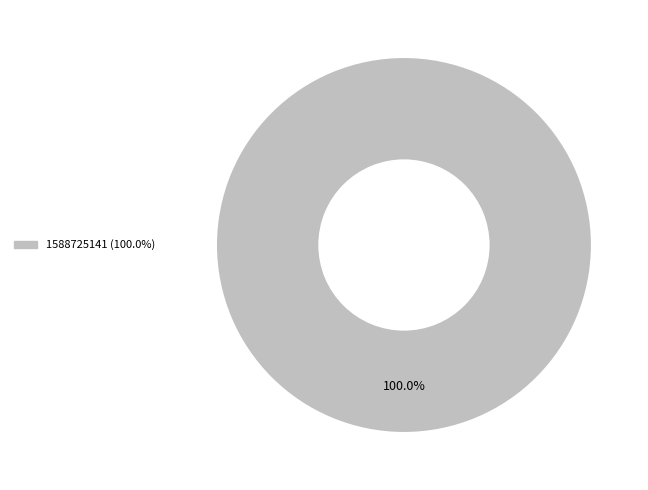

Count the number of slices in the pie.

1